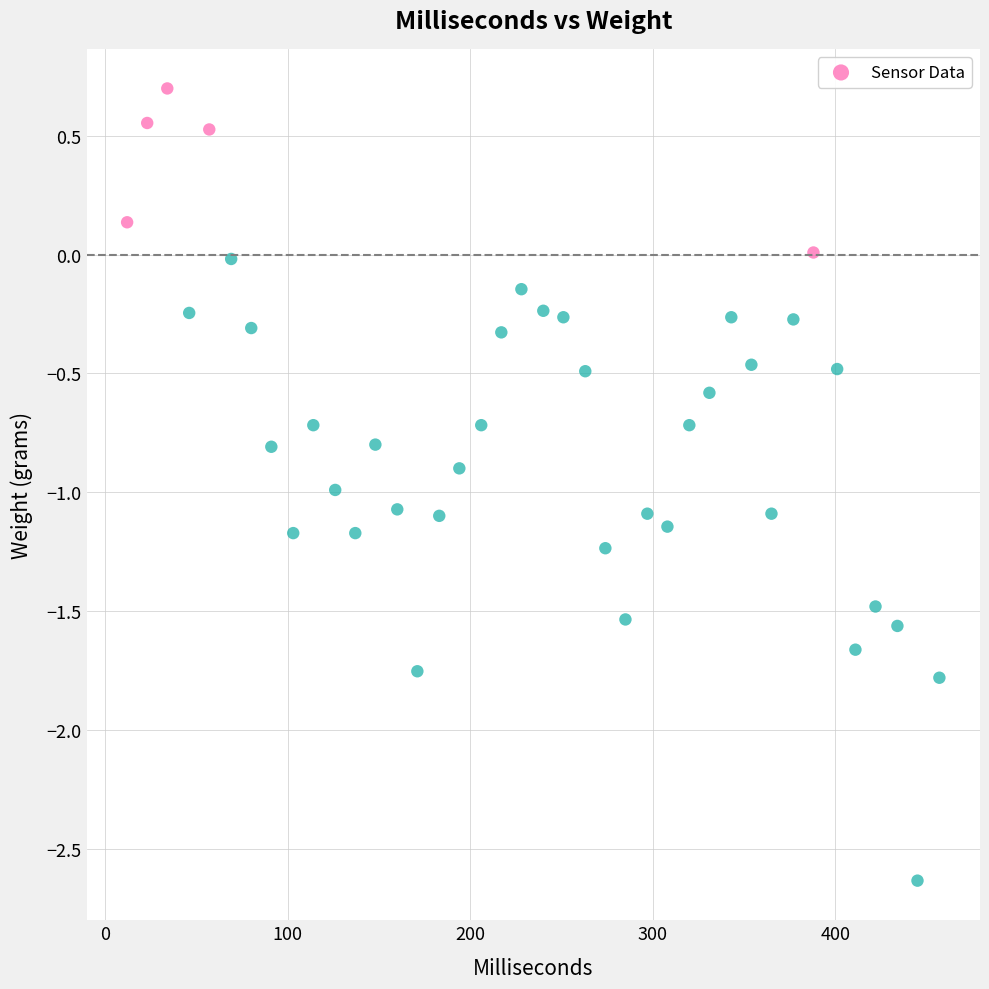

What is the range of Y values (max minus min)?

3.3